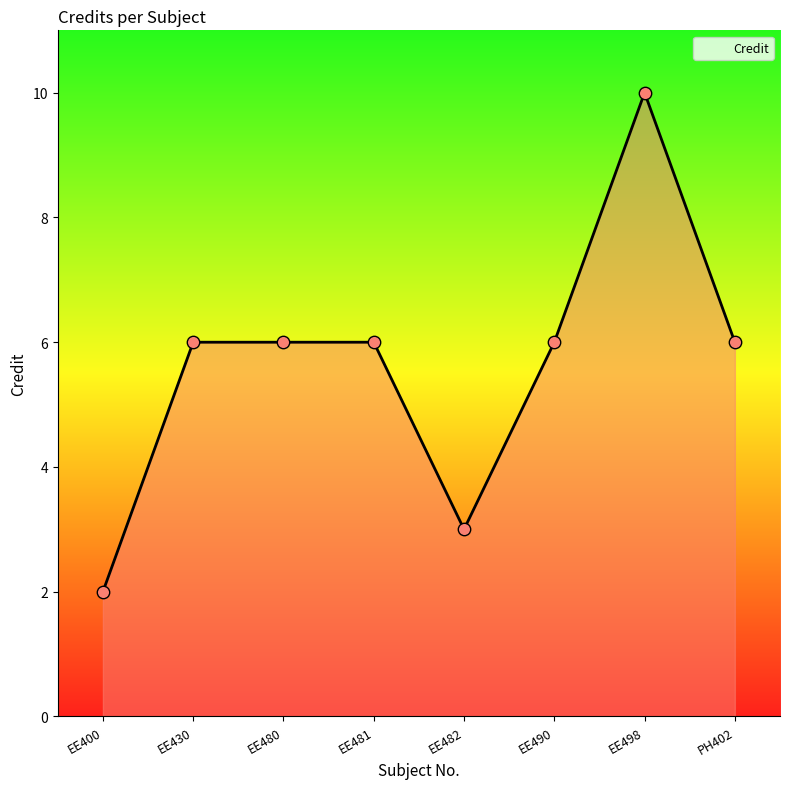

What is the ratio of the value at EE481 to the value at PH402?

1.0